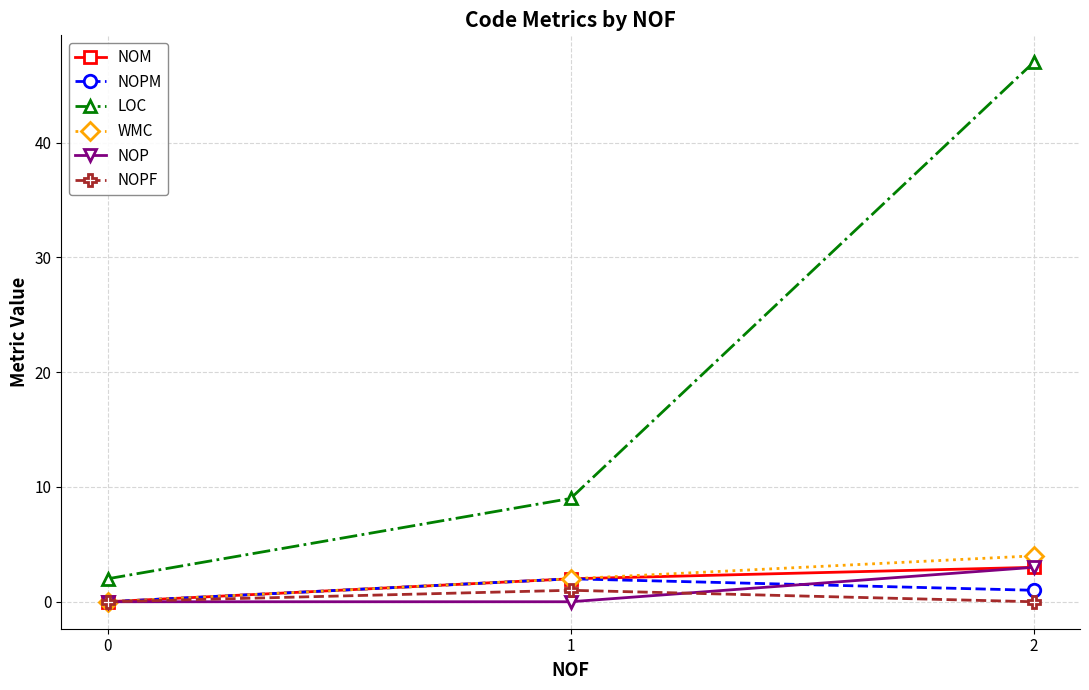

Reading left to right, transcribe all the data shown in this chart.

NOM: 0=0	1=2	2=3
NOPM: 0=0	1=2	2=1
LOC: 0=2	1=9	2=47
WMC: 0=0	1=2	2=4
NOP: 0=0	1=0	2=3
NOPF: 0=0	1=1	2=0